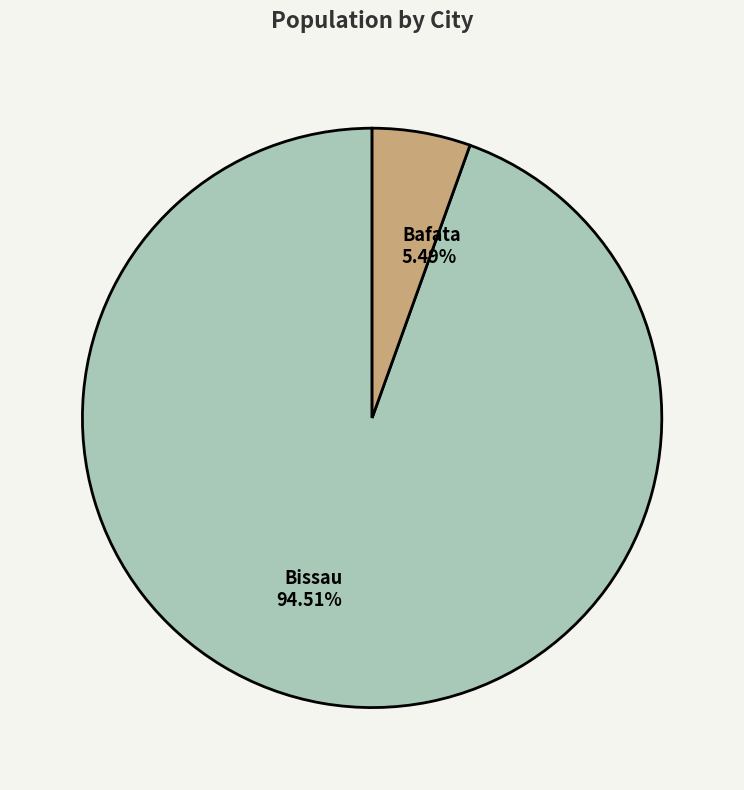

Count the number of slices in the pie.

2